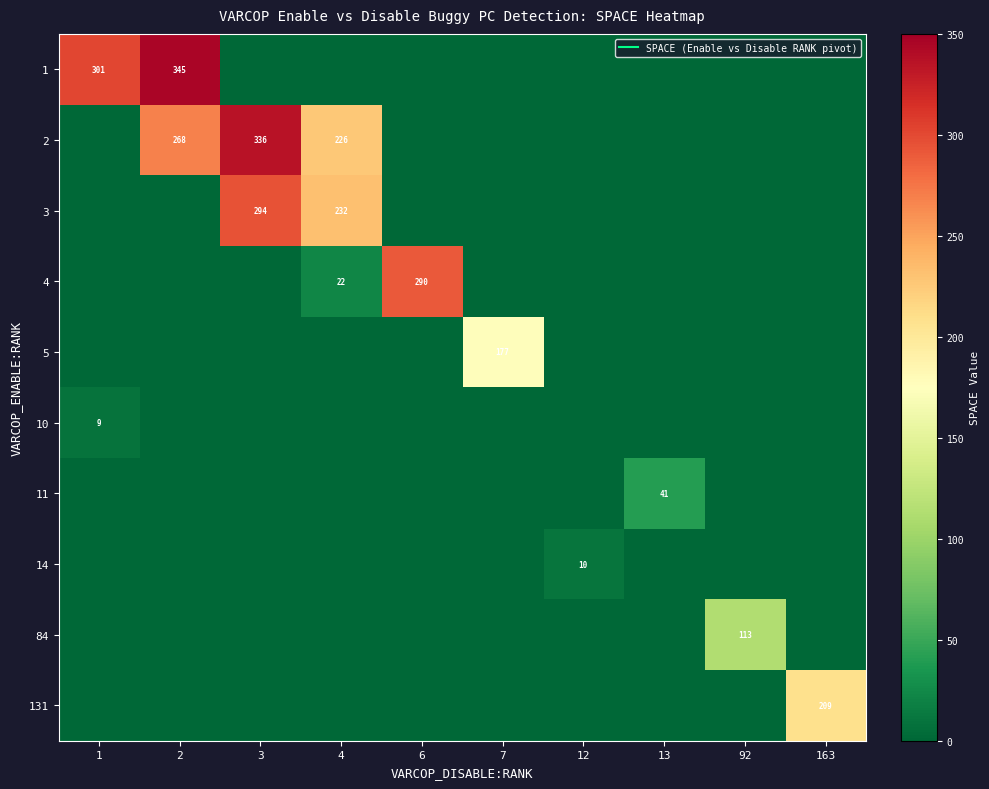

What is the difference between the row_1 values at 2 and 3?

68